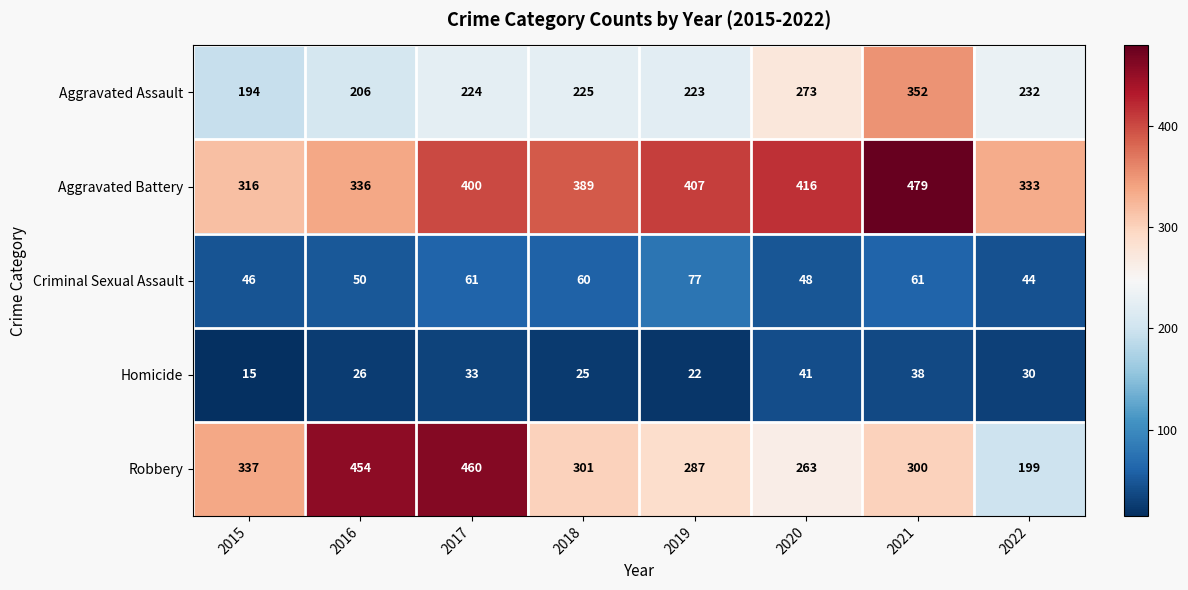

At which label is Aggravated Assault closest to 273?

2020